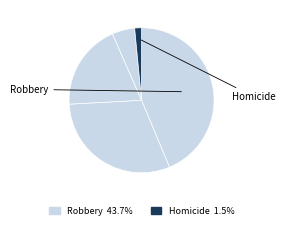

How many segments does this pie chart have?

5